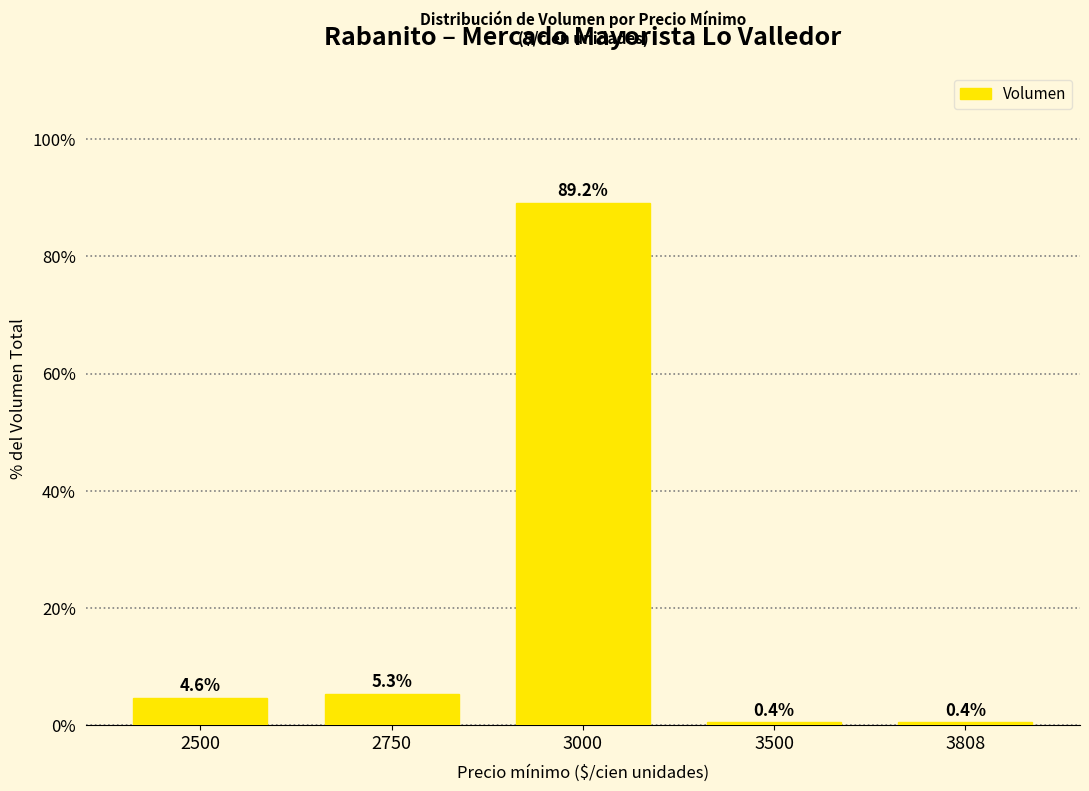

Between 3000 and 2750, which is larger?

3000